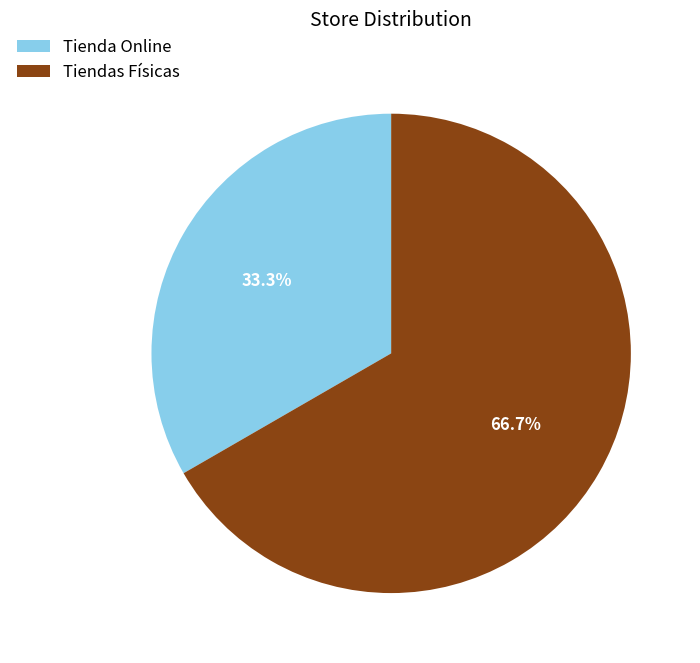

To the nearest percent, what portion does Tiendas Físicas represent?

67%